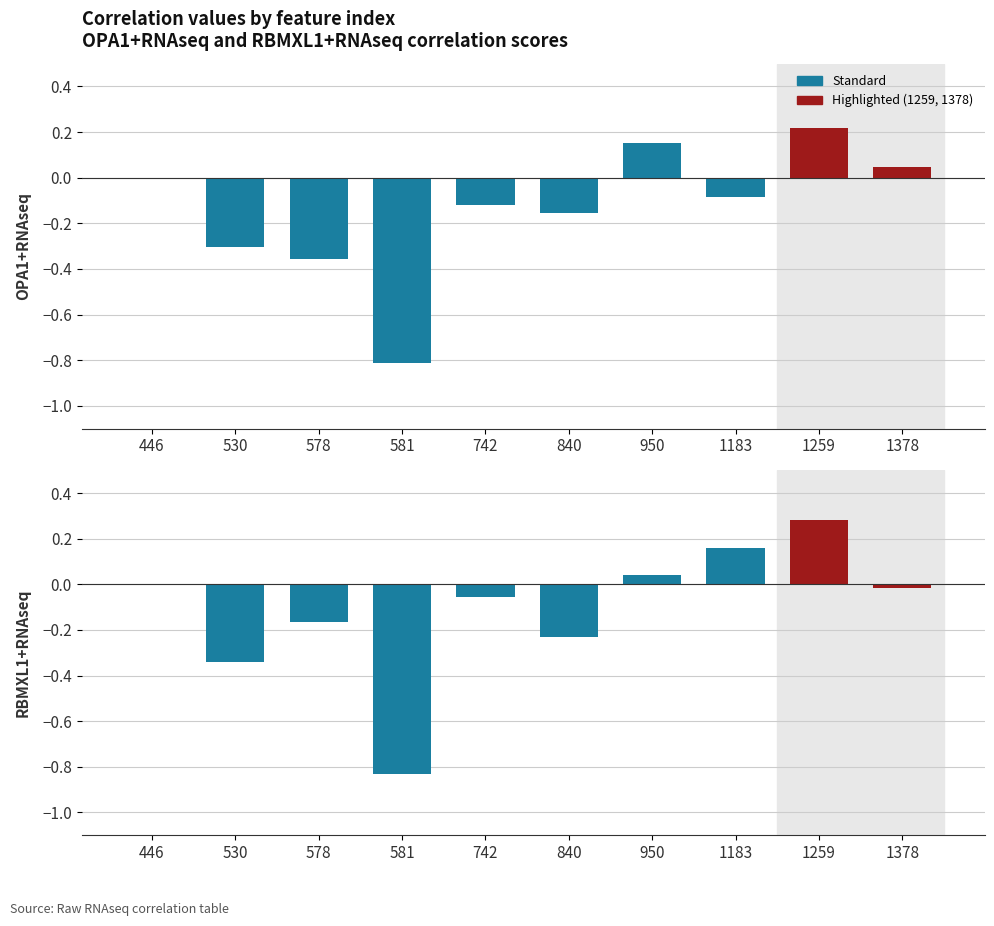

What is the difference between the maximum and minimum values in the RBMXL1+RNAseq series?

1.1